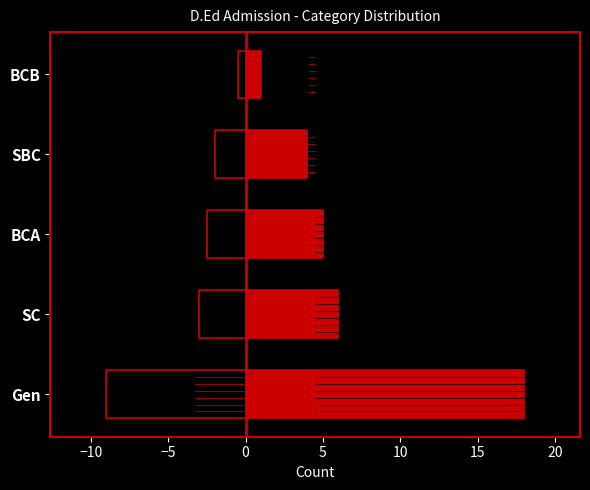

What is the sum of all values?

34